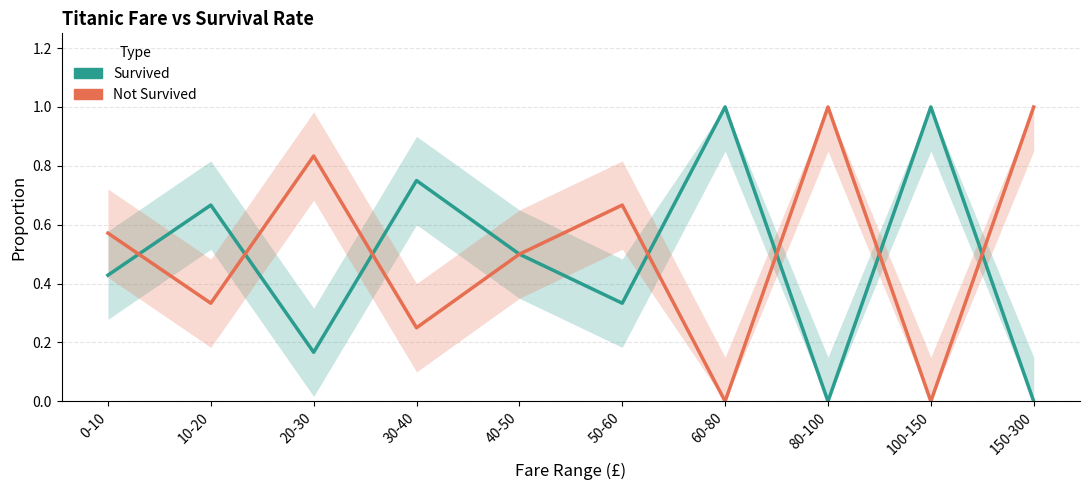

At how many categories does at least one series exceed 0?

10